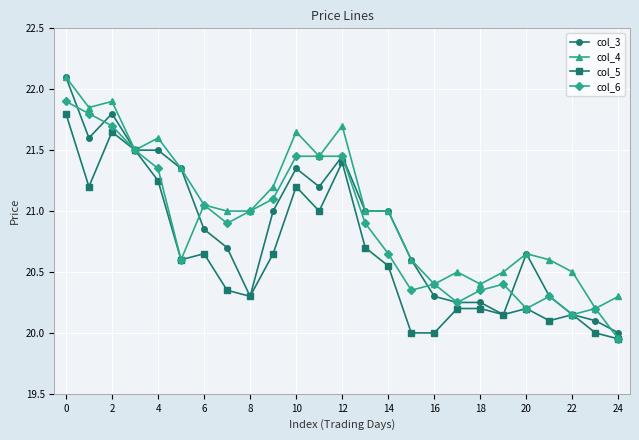

What is the greatest value displayed?

22.1